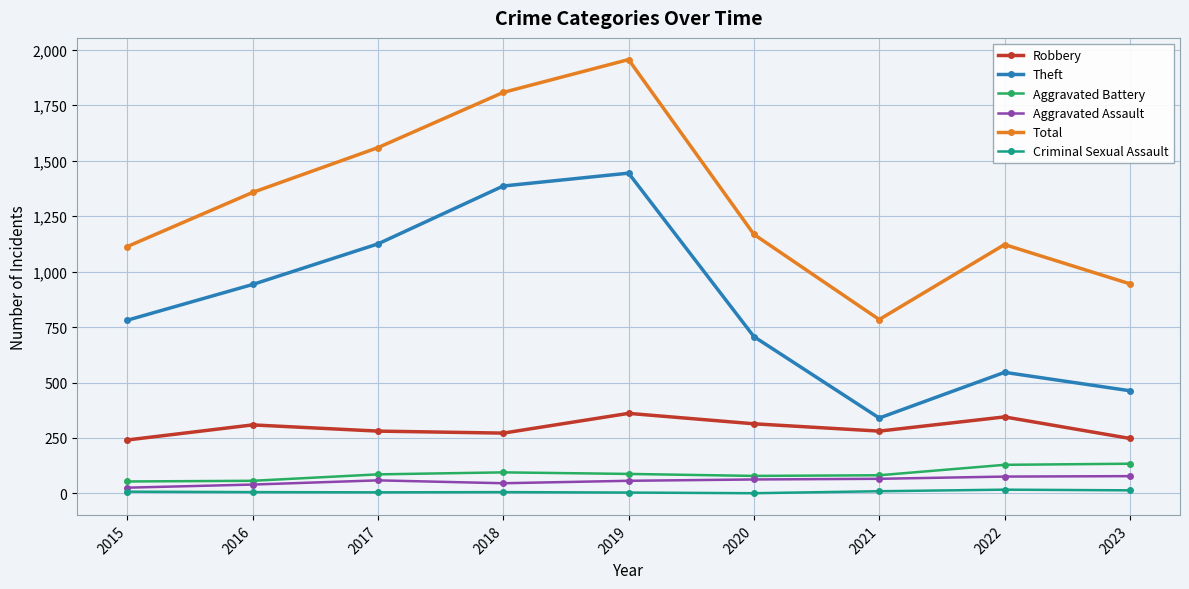

What is the lowest value of the Robbery series?

241